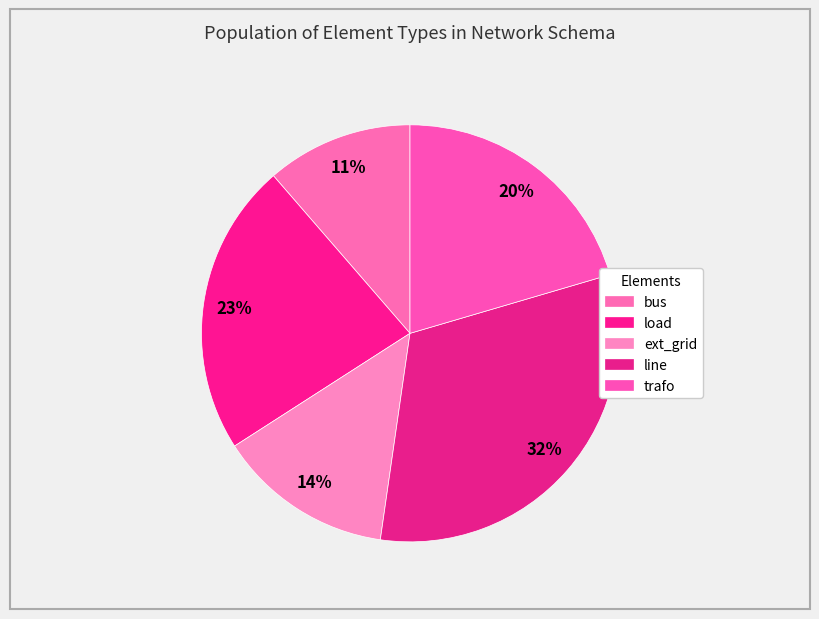

Which has a higher value, ext_grid or line?

line